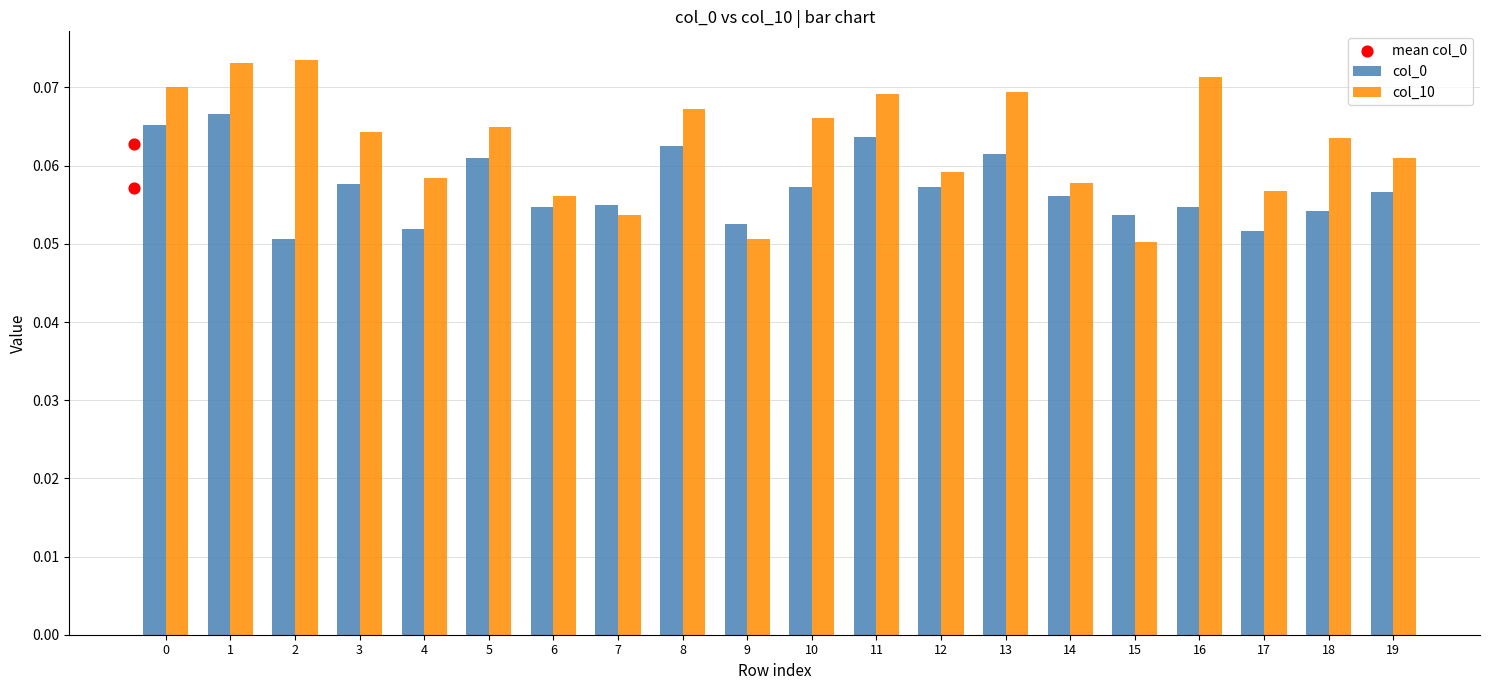

Which series has the largest total across all categories?

col_10